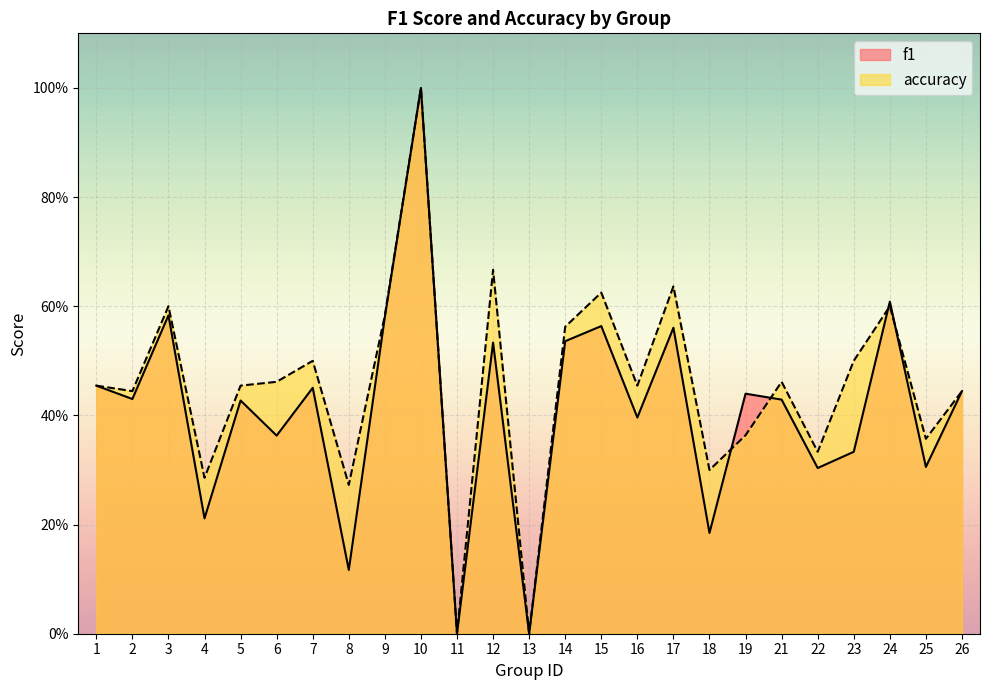

True or false: accuracy has a value of 0.5 at 23.

True